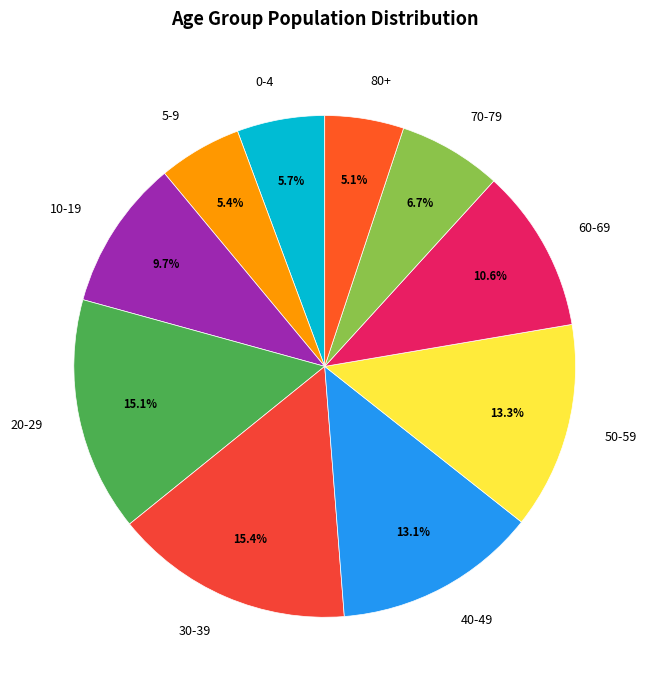

How many segments does this pie chart have?

10